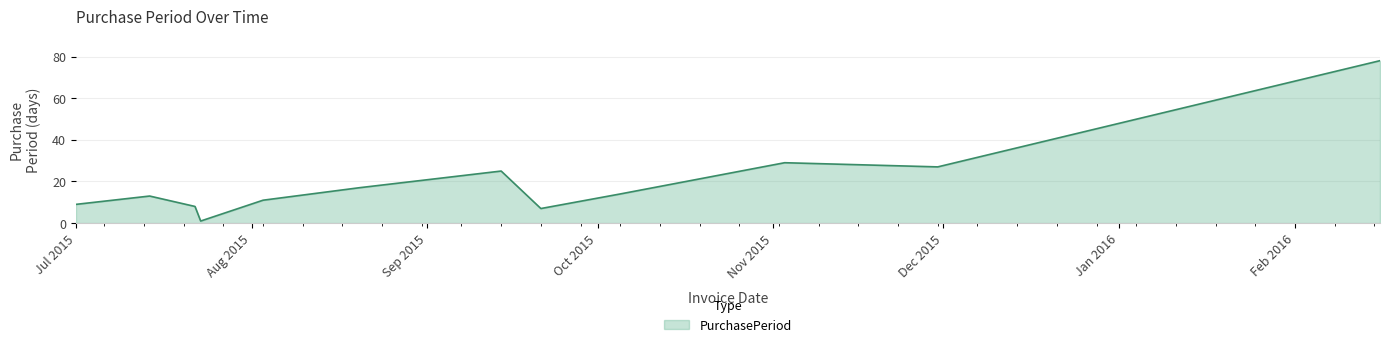

What is the difference between the maximum and minimum values?

77